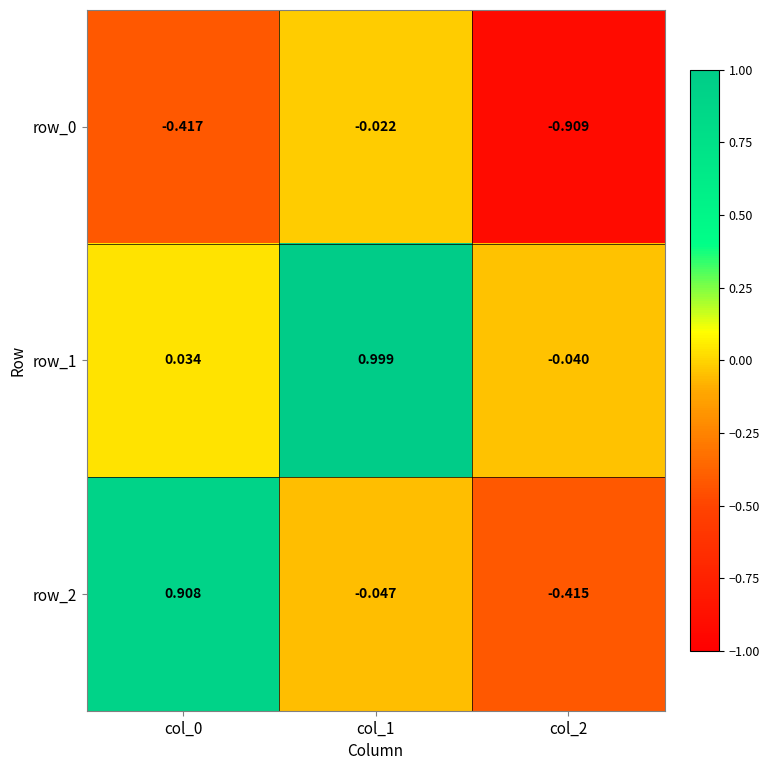

How many values in the row_2 series exceed 0?

1